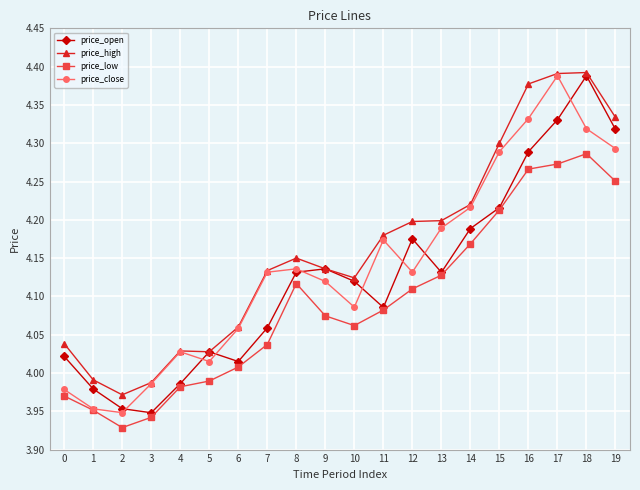

Which series changed the most between 6 and 18?

price_open